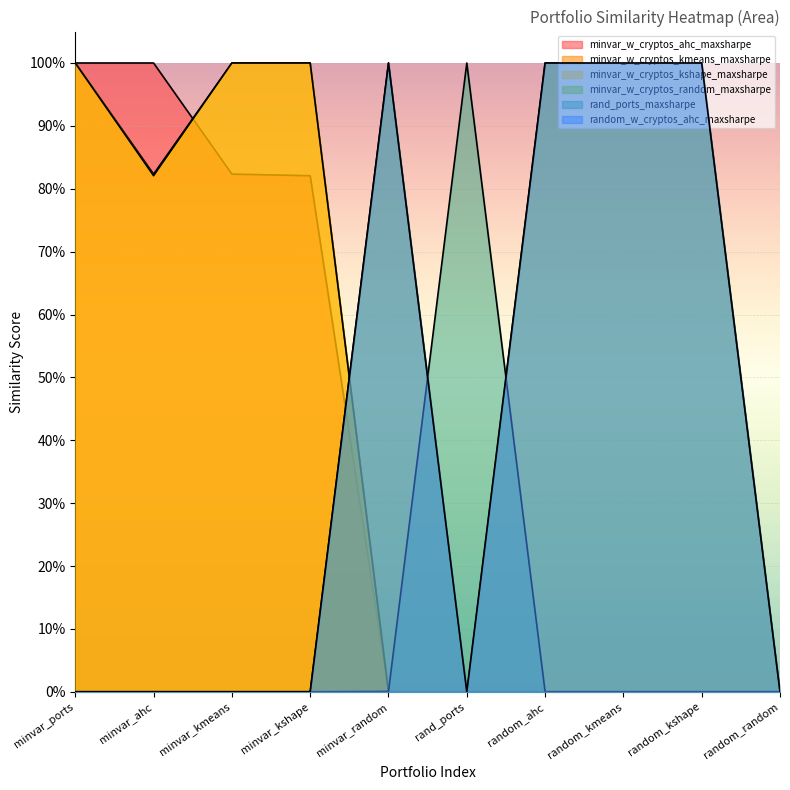

What is the spread (max minus min) of values at random_kmeans?

1.0